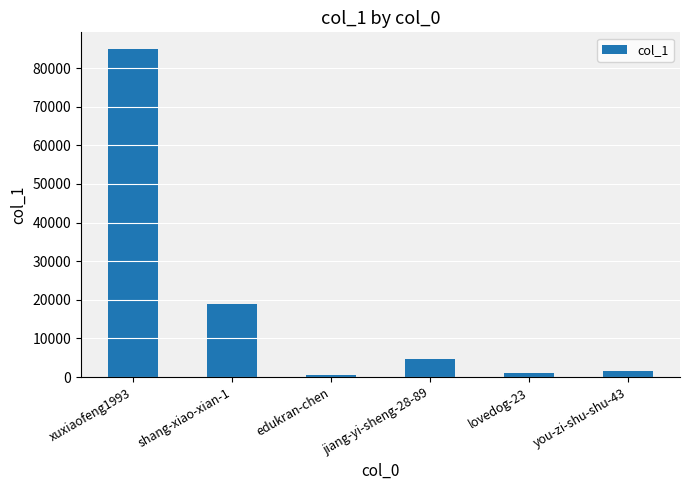

Is it true that the value at shang-xiao-xian-1 is 24965?

False